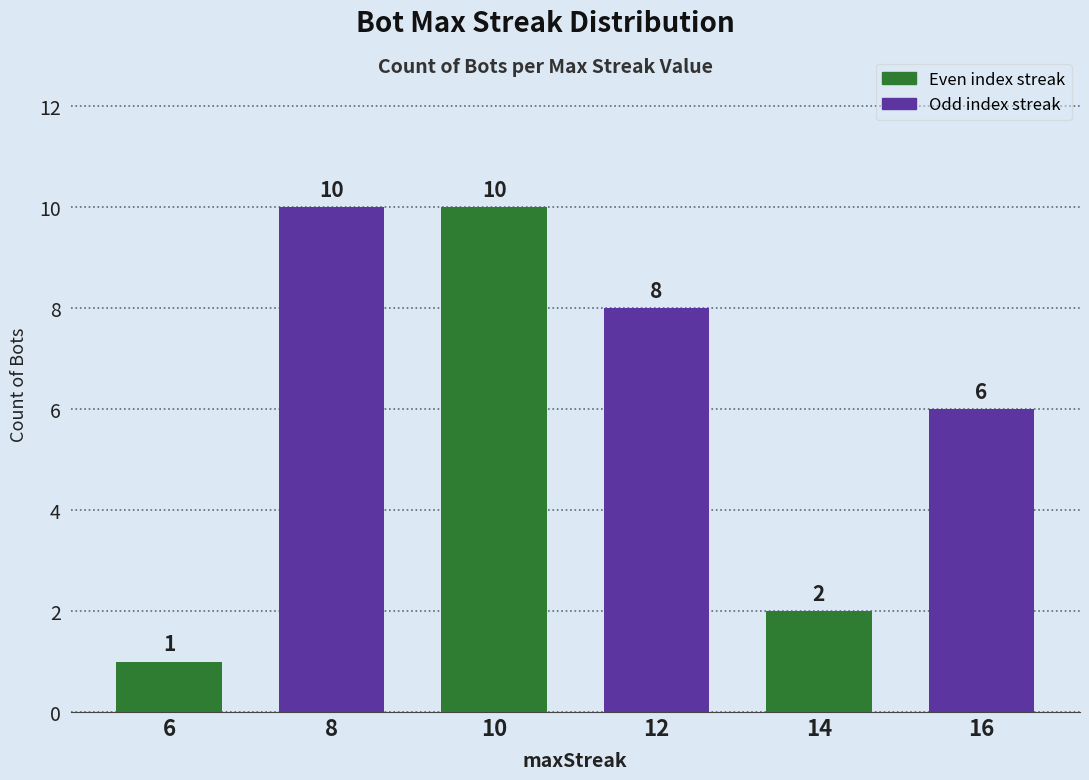

Which label corresponds to the smallest value in the chart?

6